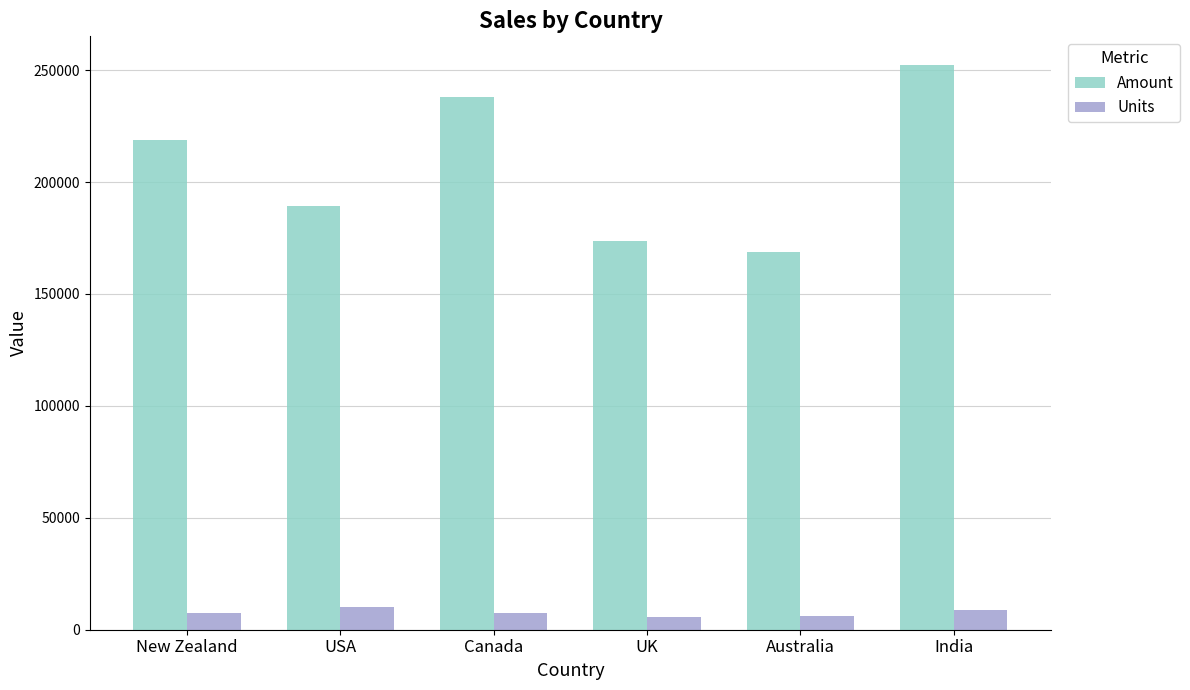

Is it true that Amount equals 252469 at India?

True